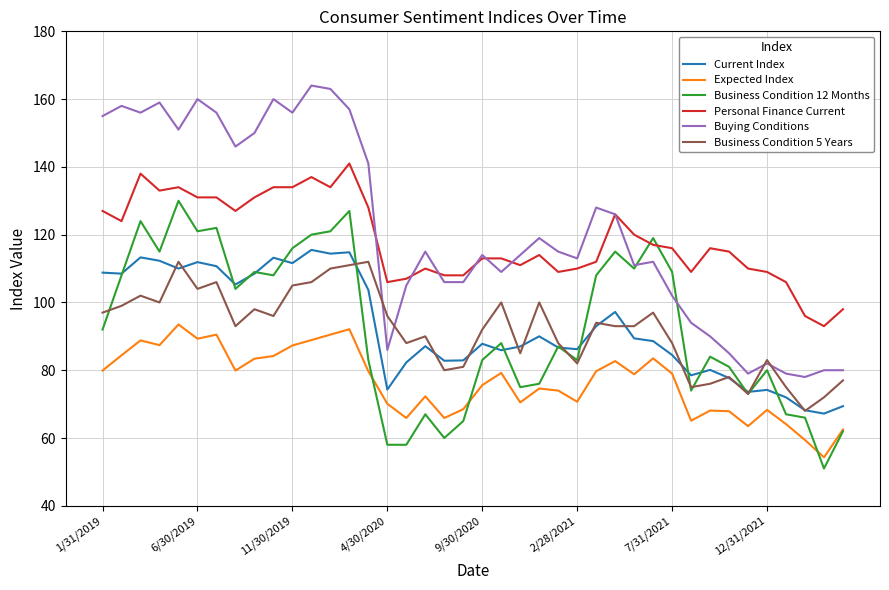

Which series has the widest spread of values?

Buying Conditions